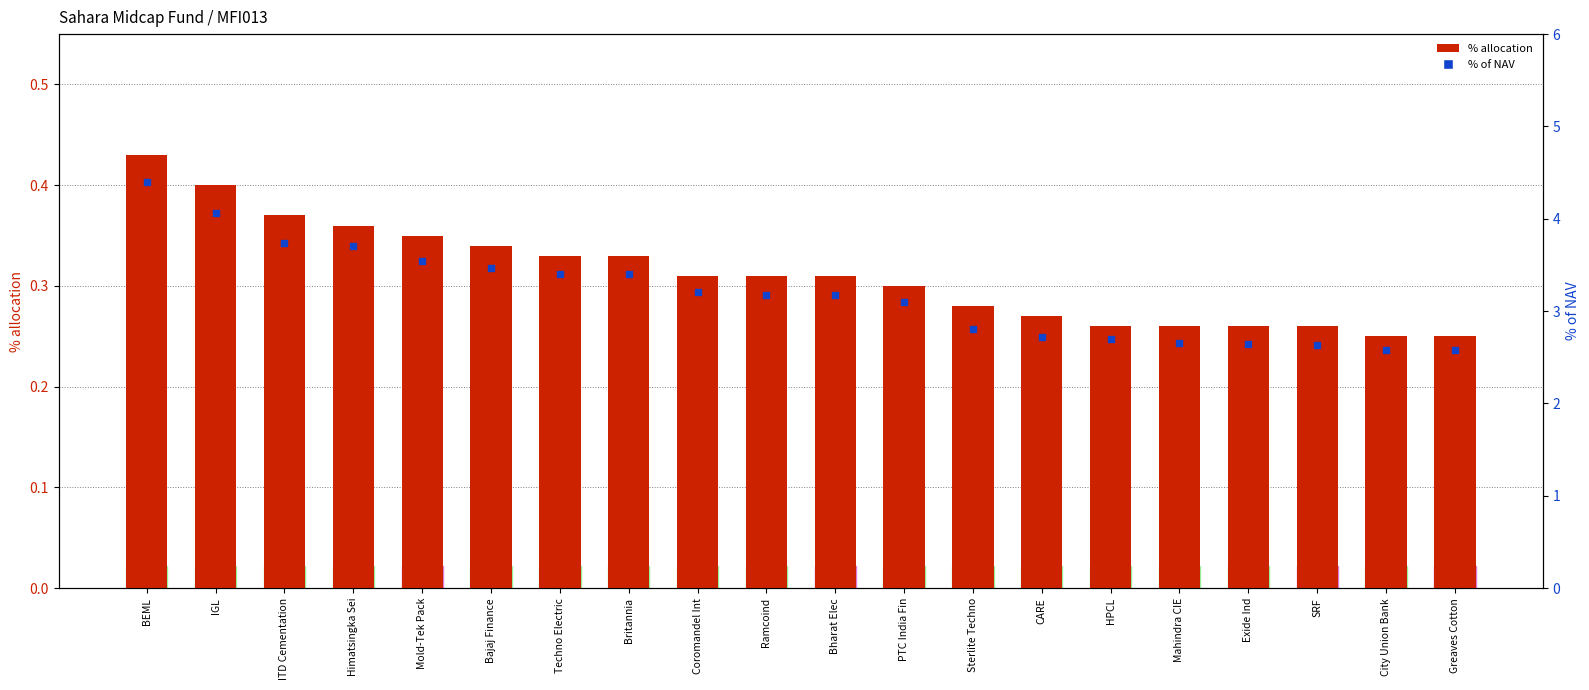

At which category is the sum across all series the highest?

BEML